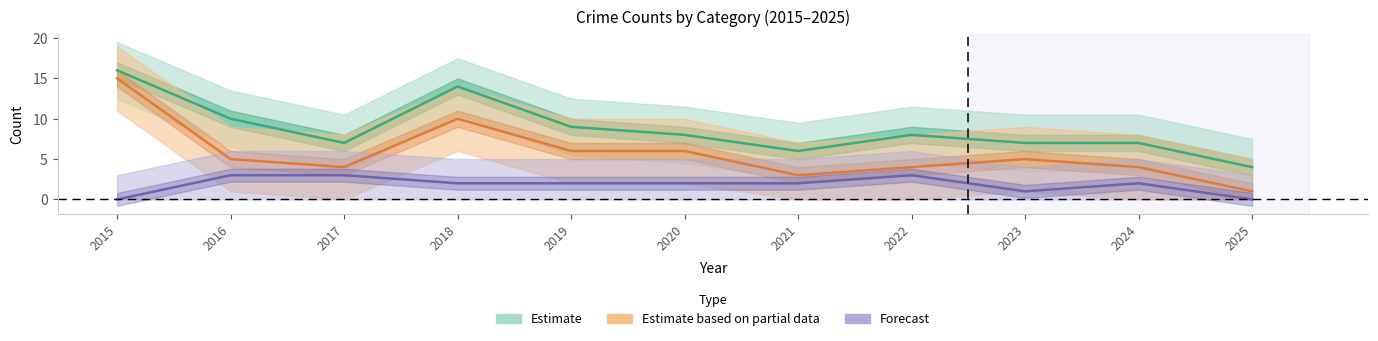

What is the average value of the Total series?

9